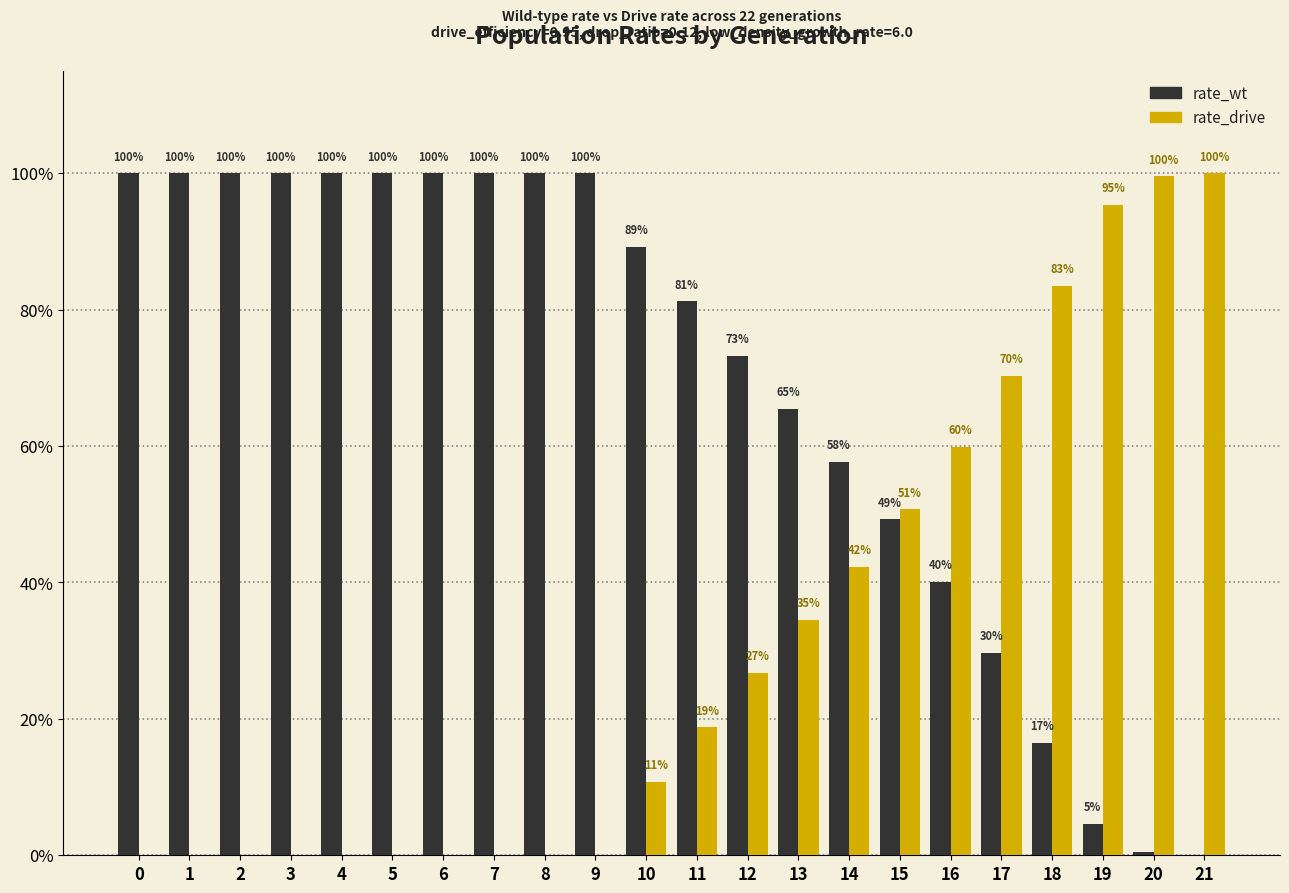

Which has a higher value, 1 or 6?

1